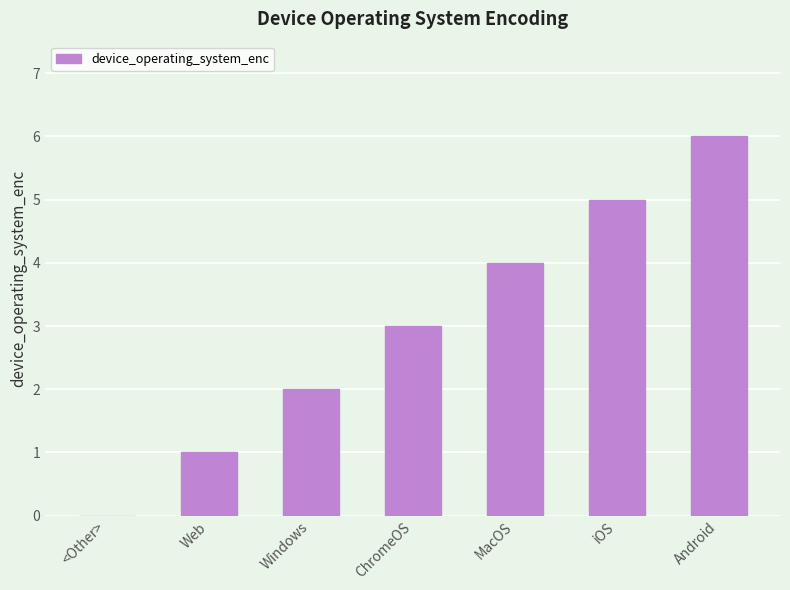

How many values are between 1 and 5?

5